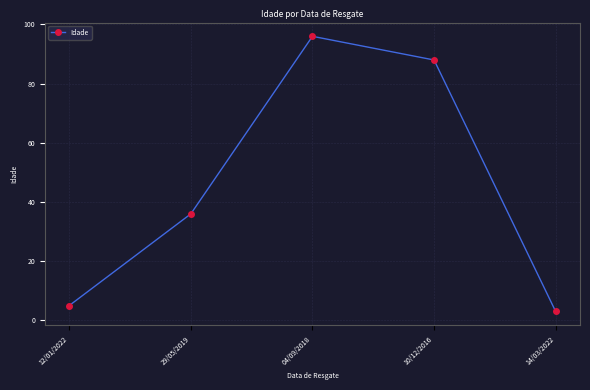

Which has a higher value, 12/01/2022 or 04/09/2018?

04/09/2018